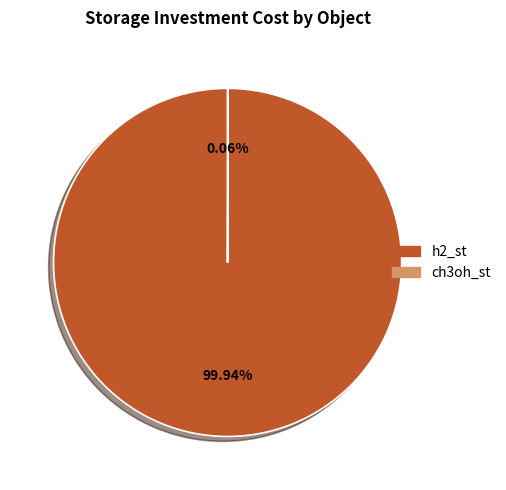

Is h2_st the majority of the pie?

Yes